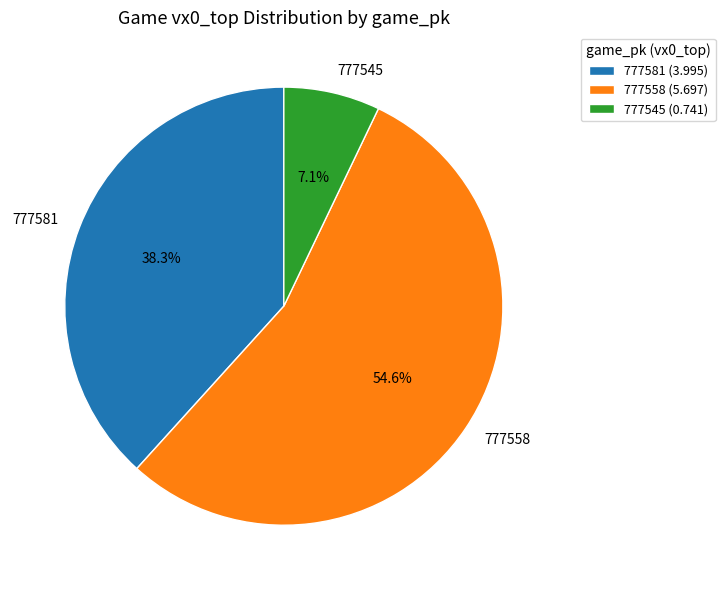

To the nearest percent, what portion does 777545 represent?

7%